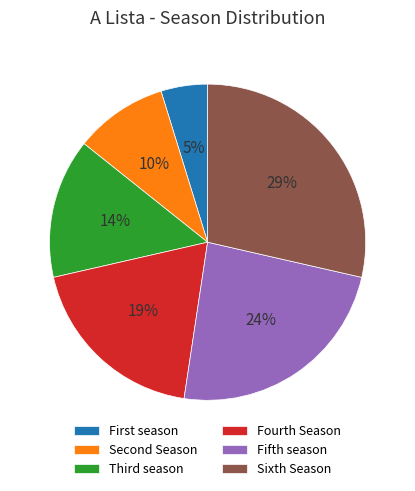

Is there any slice that represents more than half of the pie?

No